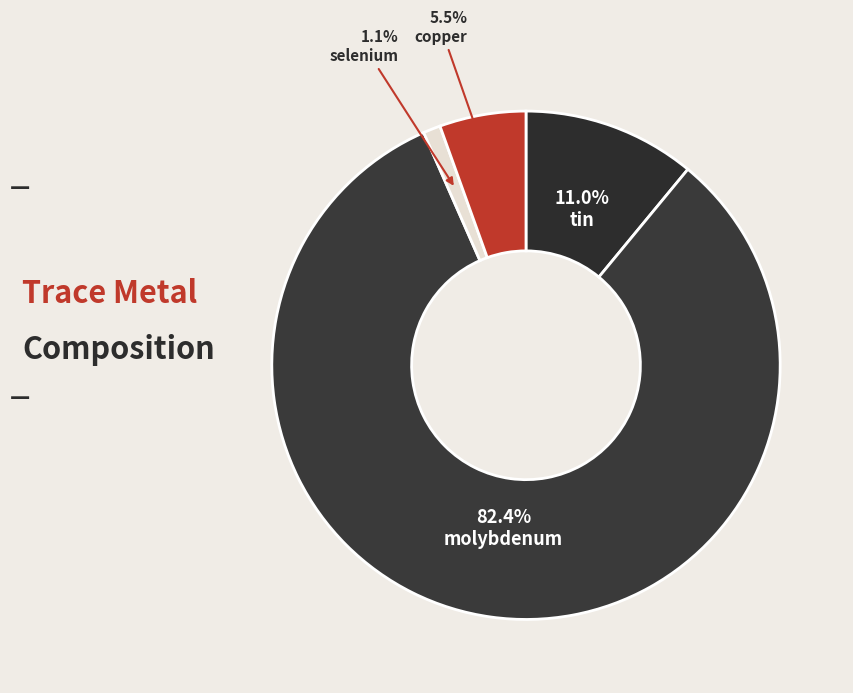

Count the number of slices in the pie.

4